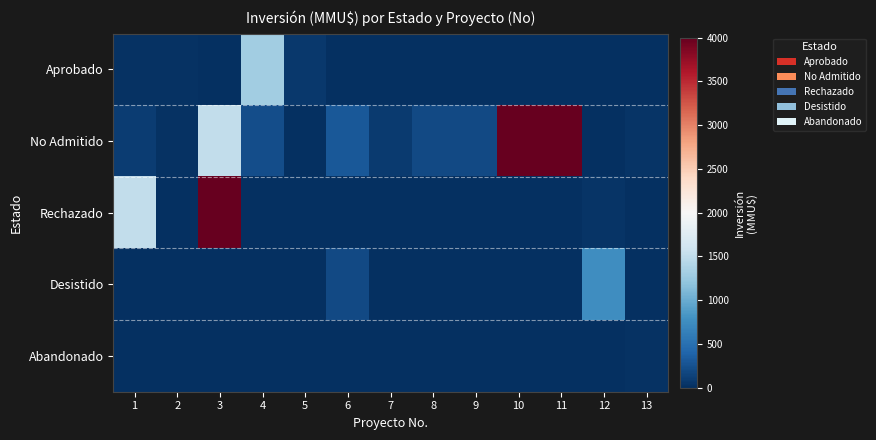

What is the difference between the highest and lowest values at 4?

1310